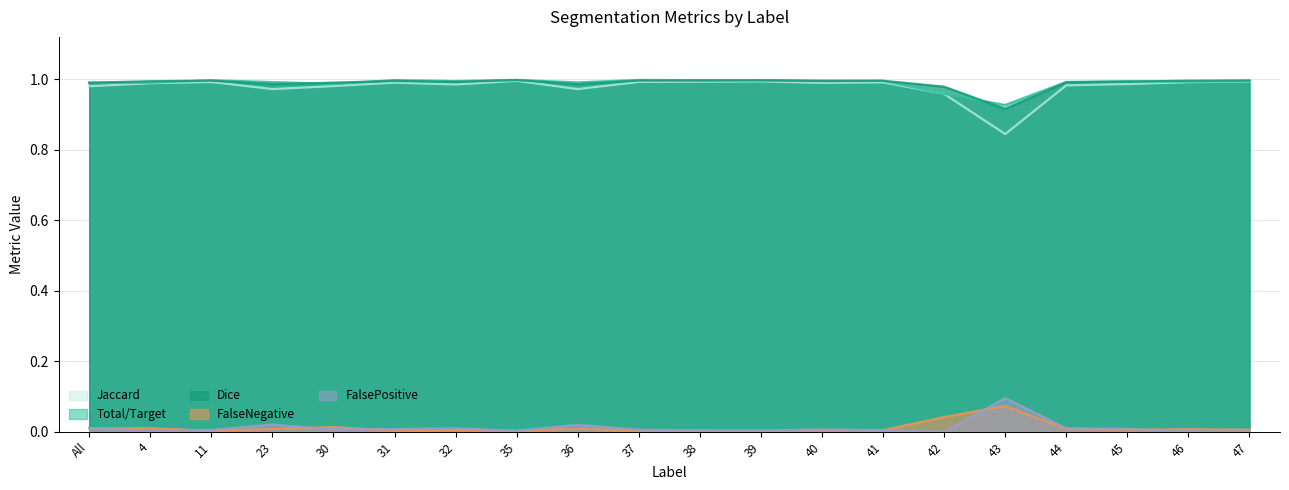

How many interior local valleys does the FalseNegative series have?

6